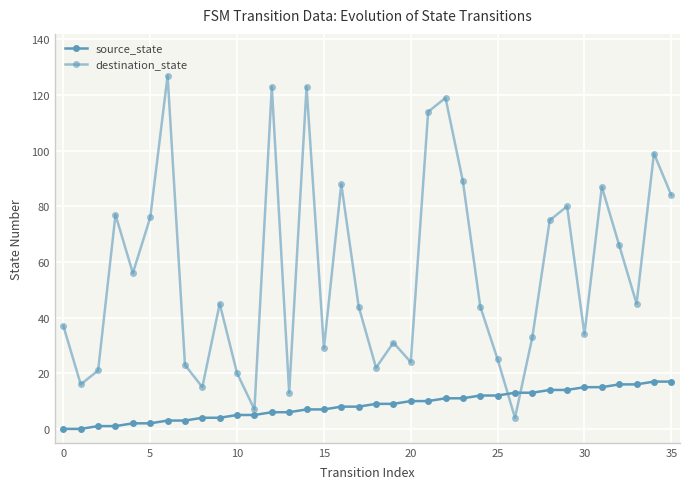

How many values in the source_state series are below 9?

18